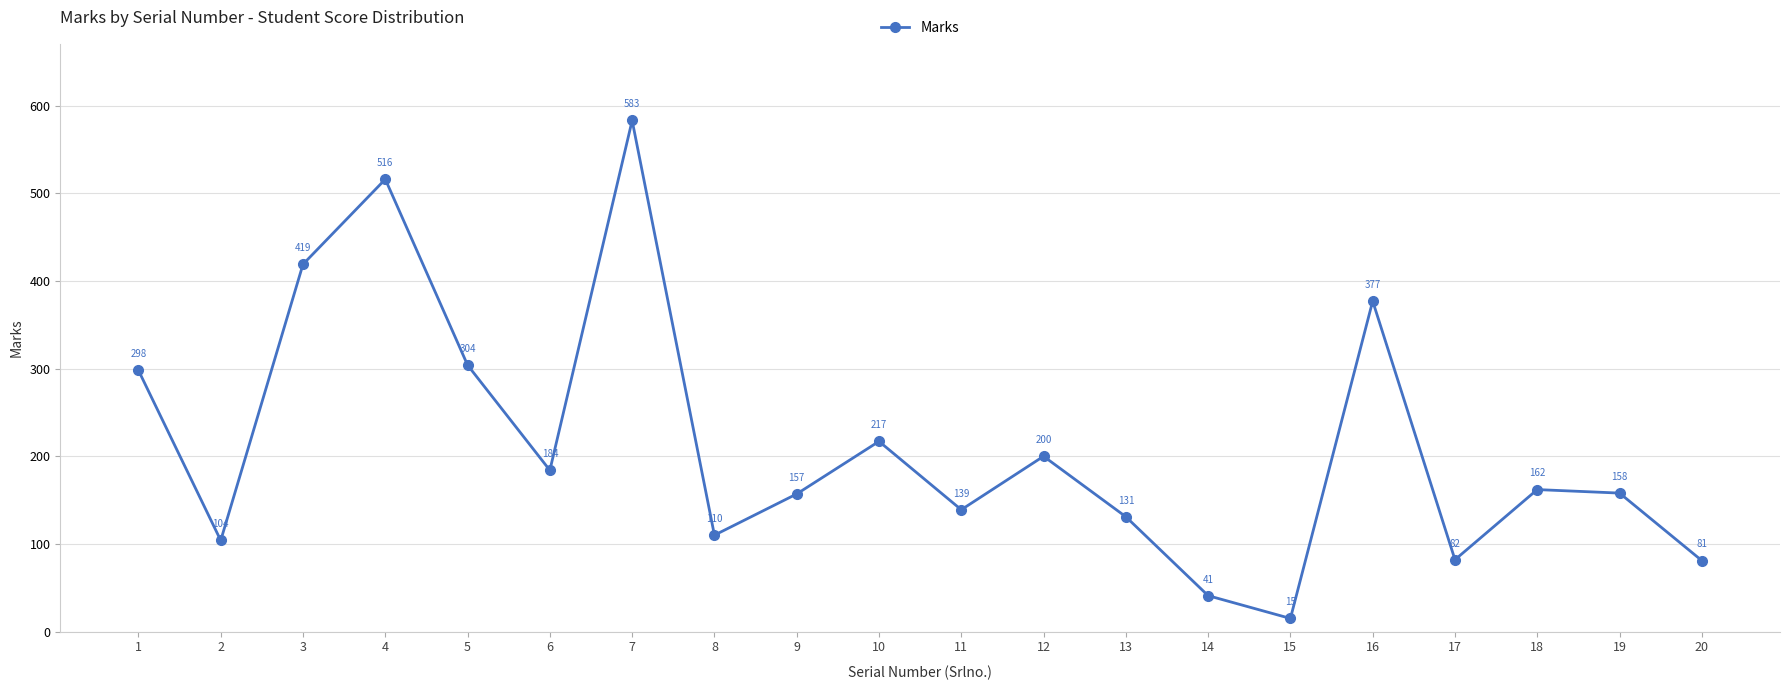

Is it true that the value at 1 is 160?

False